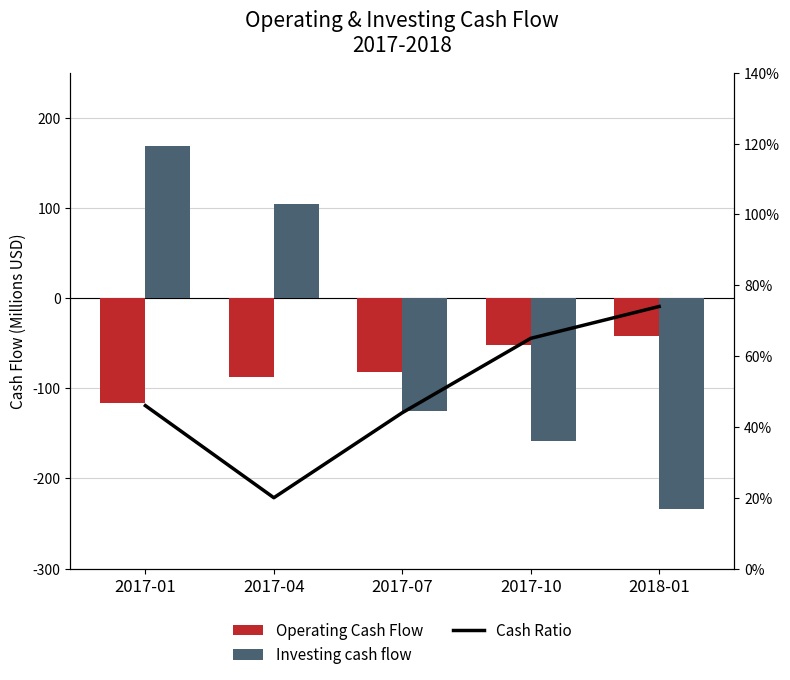

What is the value of the Operating Cash Flow bar at the 5th from the left?

-42.3